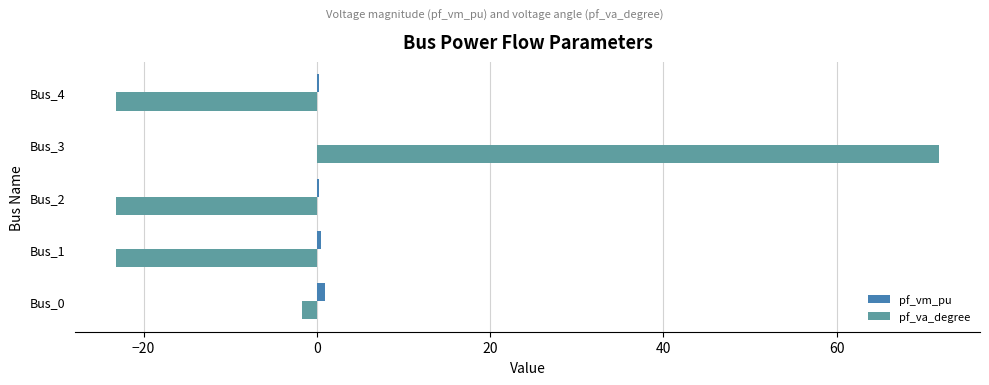

The value of pf_va_degree at Bus_2 is -10.5. True or false?

False